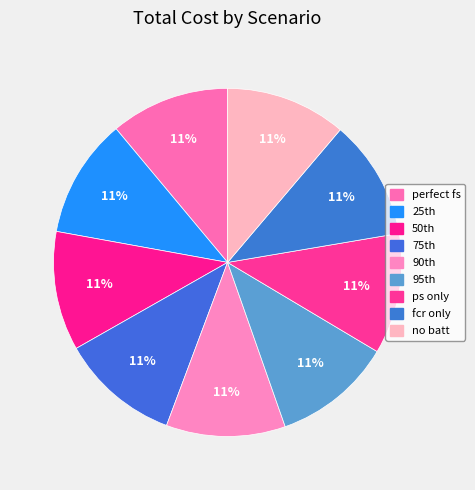

Does any single category account for the majority?

No